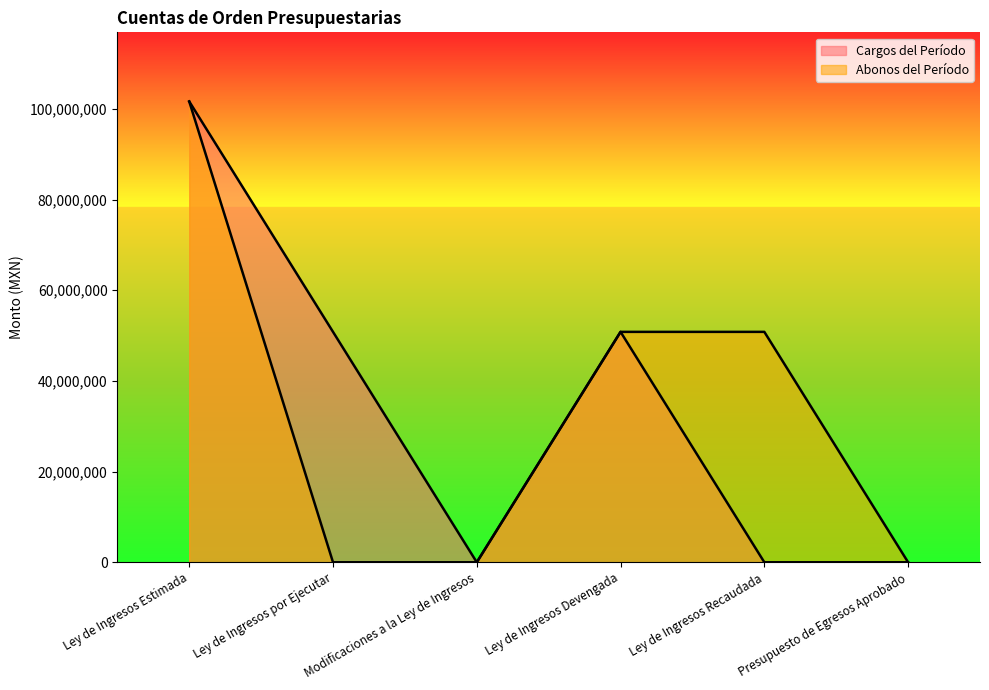

Reading left to right, extract all data points from this chart.

Cargos del Período: 101652411.5	50826205.7	0.0	50826205.7	0.0	0.0
Abonos del Período: 101652411.5	0.0	0.0	50826205.7	50826205.7	0.0